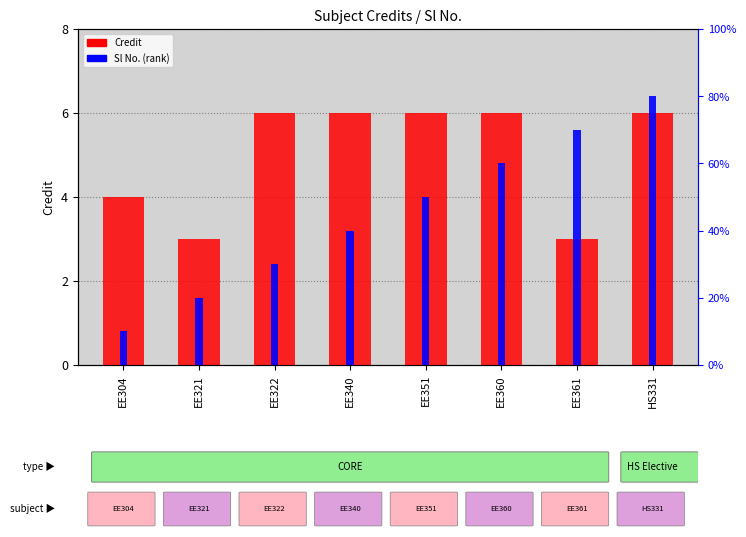

What is the average value of the Credit series?

5